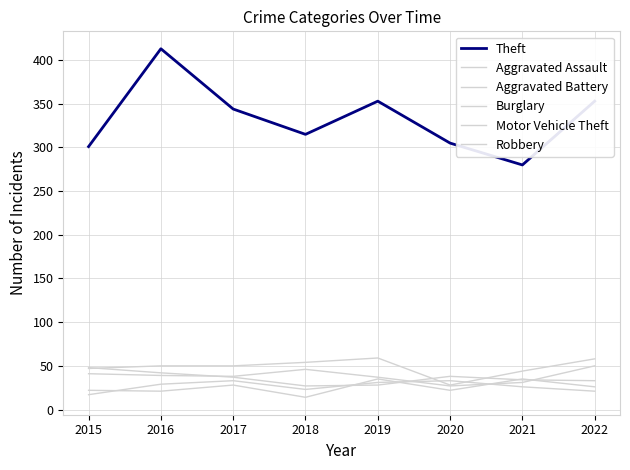

What is the minimum value for Theft?

280